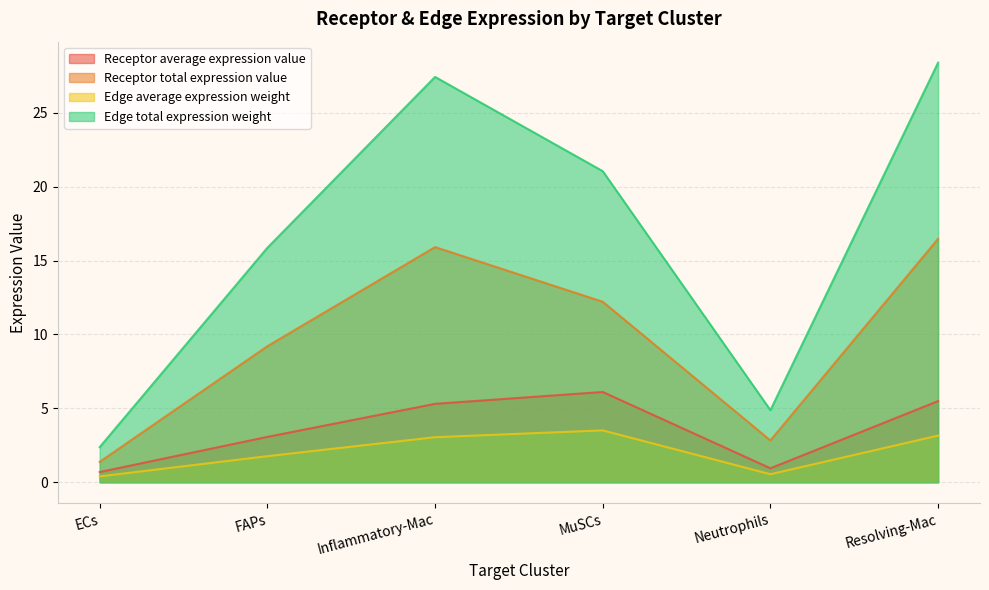

At MuSCs, list the series in order from smallest to largest.

Edge average expression weight, Receptor average expression value, Receptor total expression value, Edge total expression weight